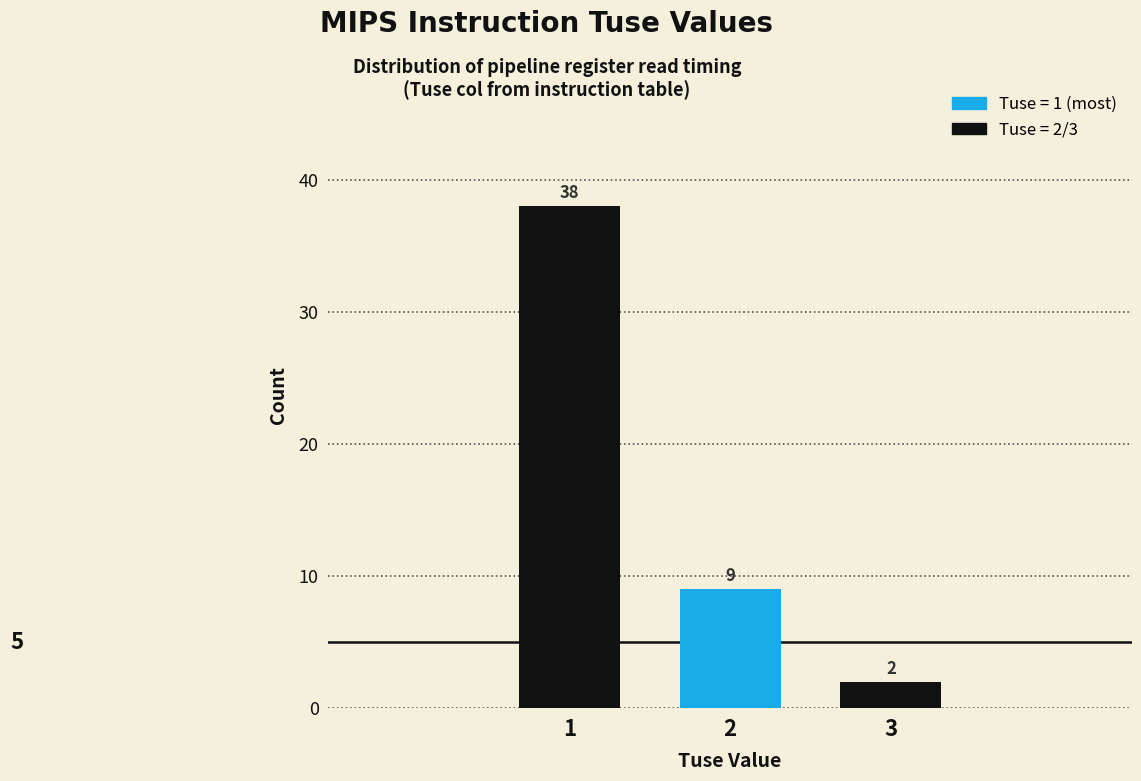

Reading left to right, list all the values displayed in this chart.

38	9	2